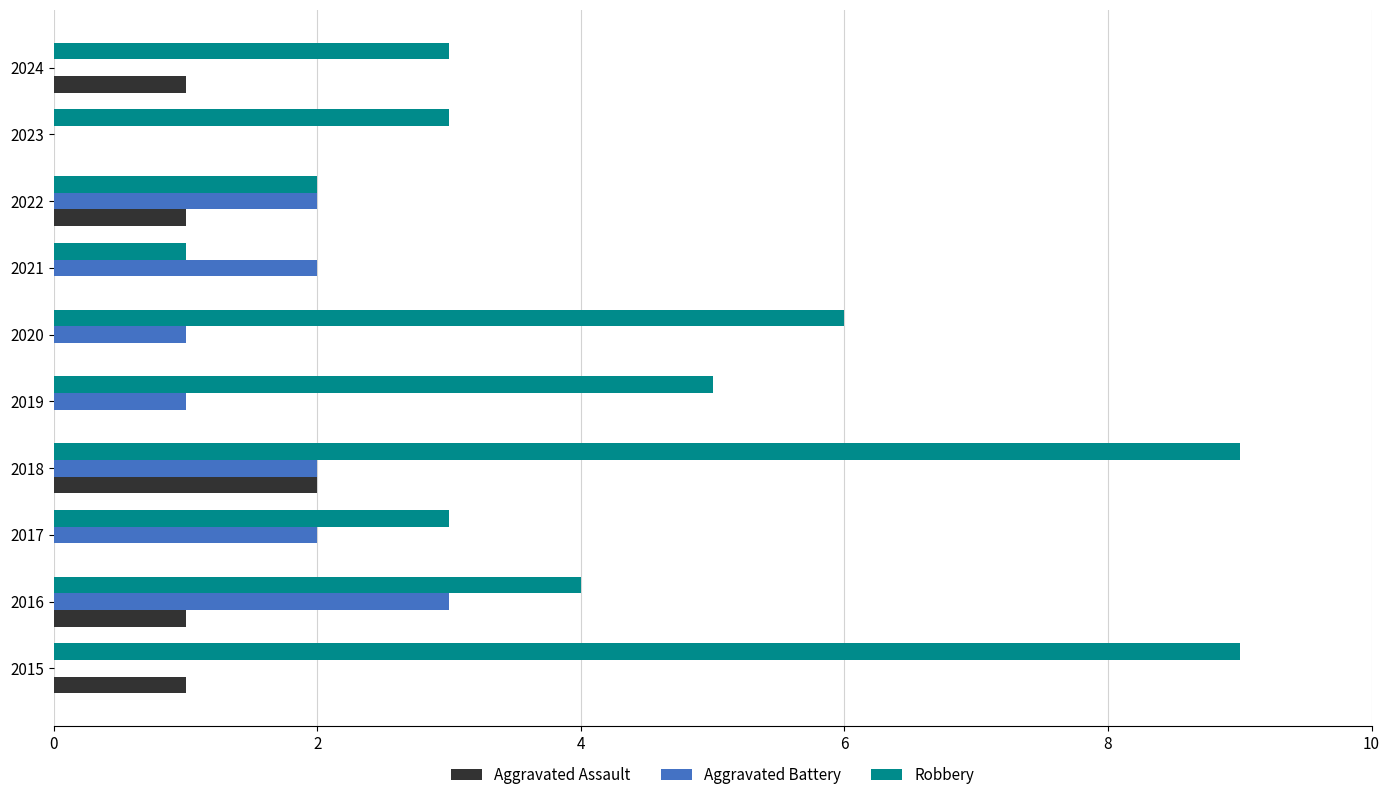

Which category has the highest value in the Aggravated Battery series?

2016